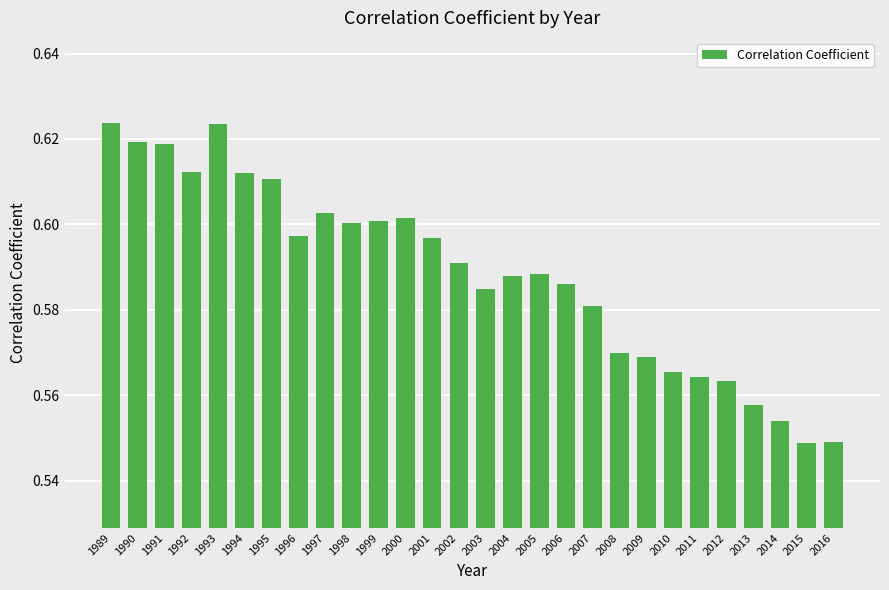

What is the sum of all values?

16.5